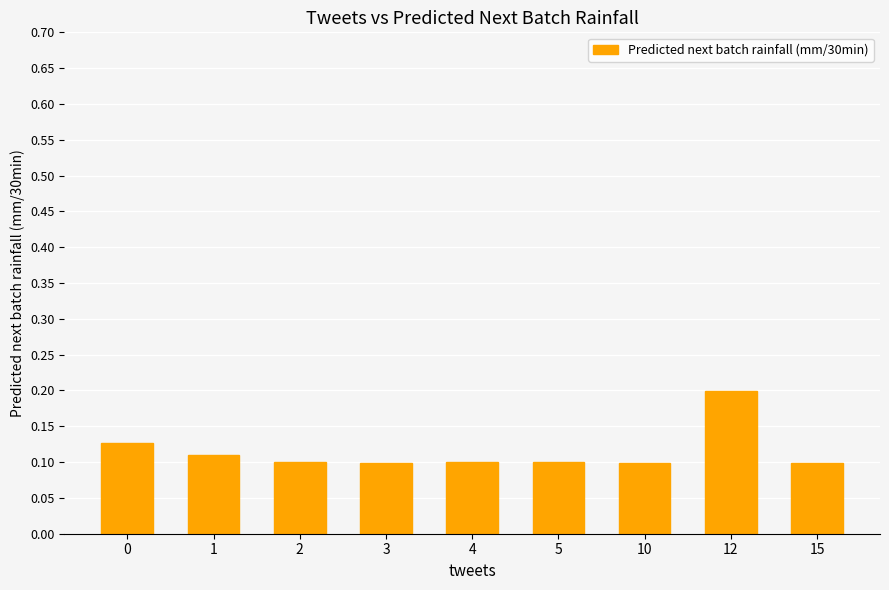

What is the sum of all values?

1.0